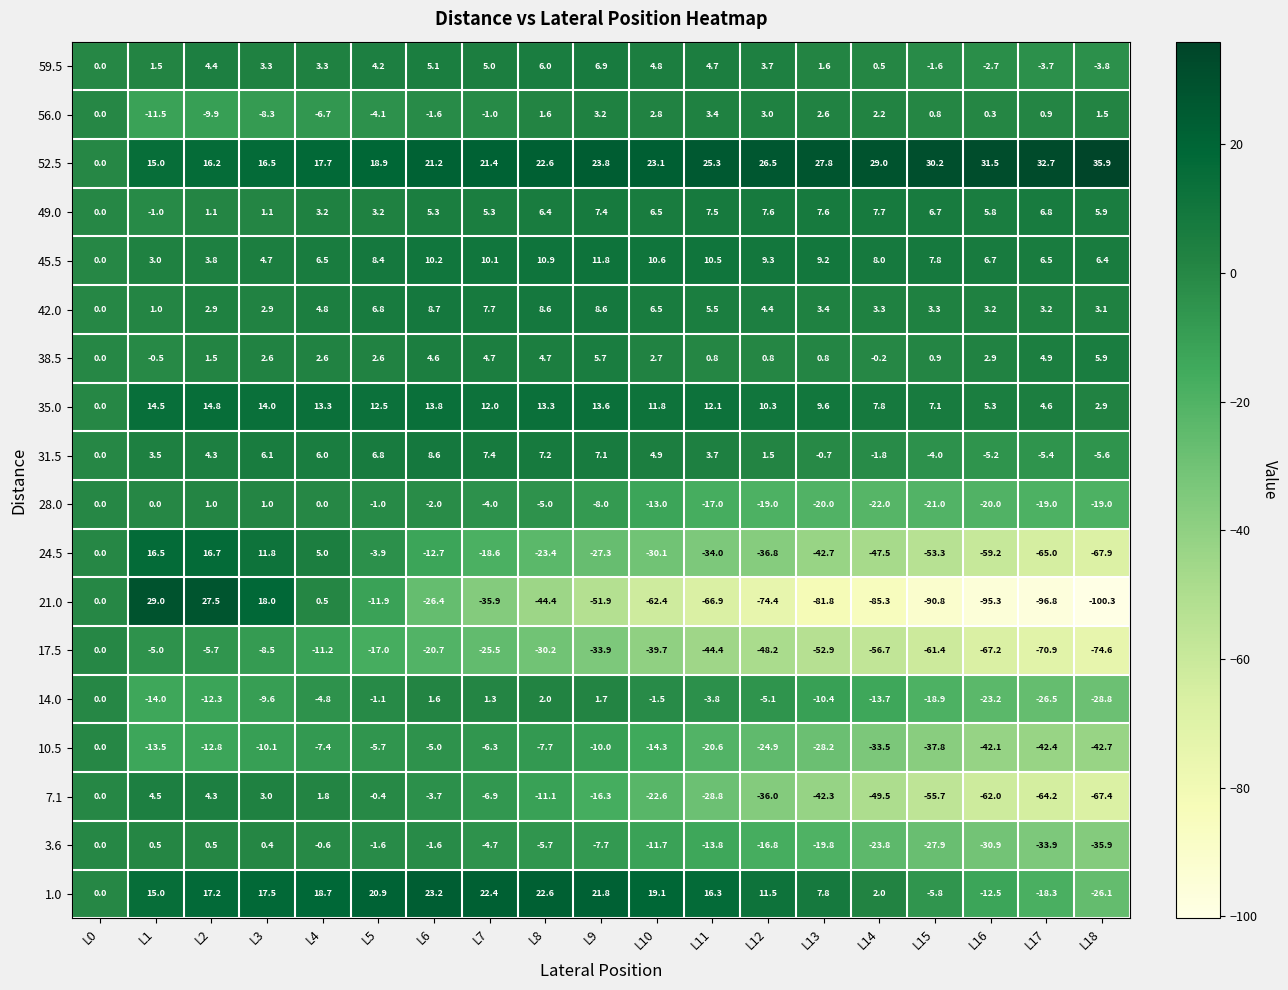

Which series has the largest total across all categories?

52.5